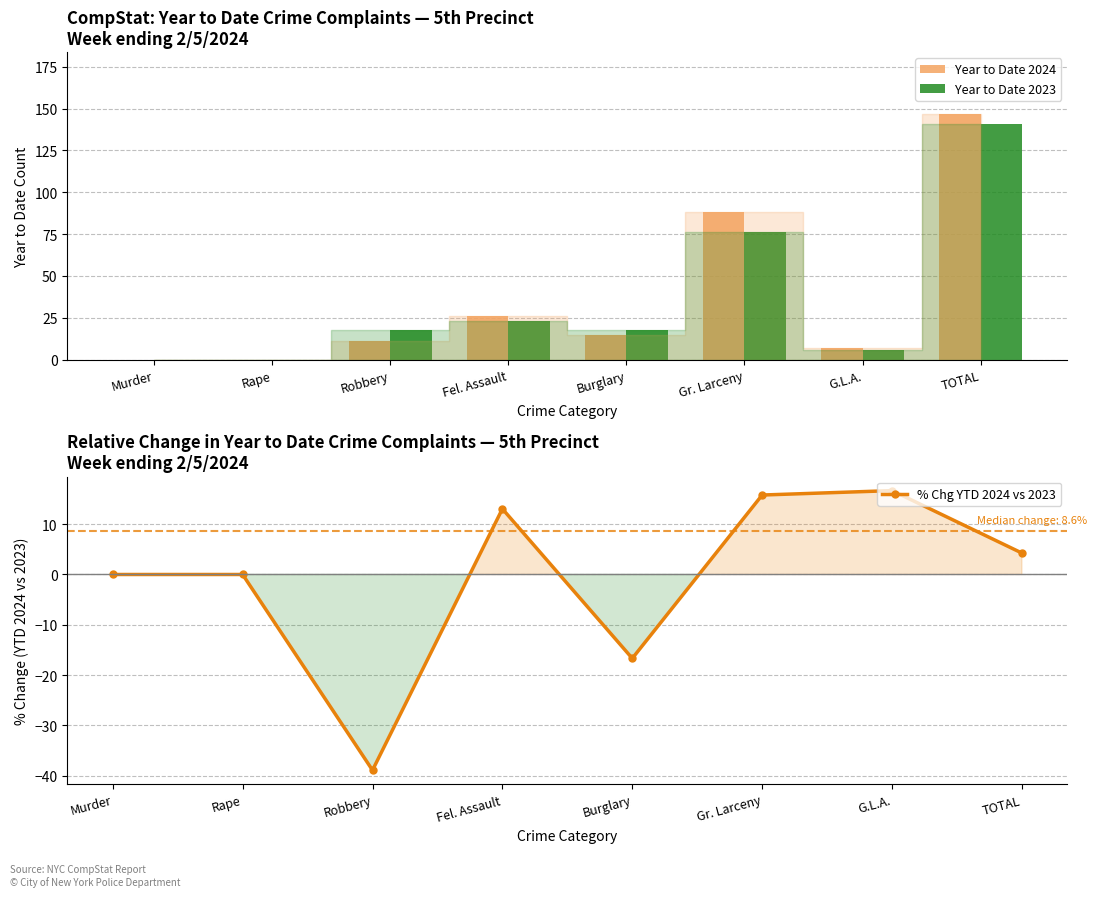

Rank the series by their maximum value, from lowest to highest.

% Chg YTD 2024 vs 2023, Year to Date 2023, Year to Date 2024